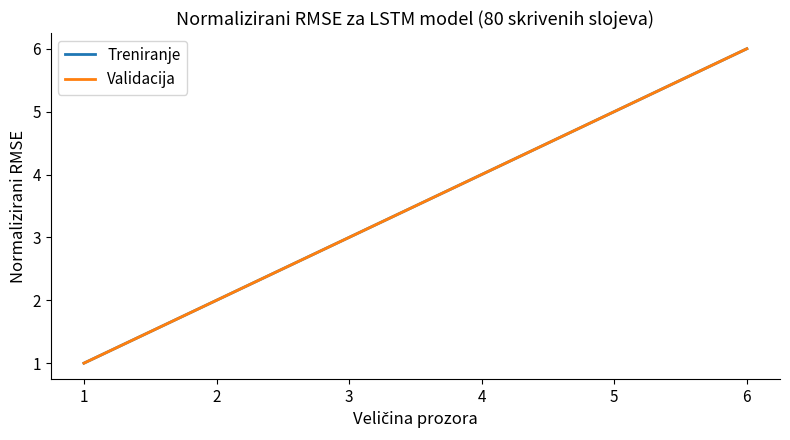

Which series has the widest spread of values?

Treniranje